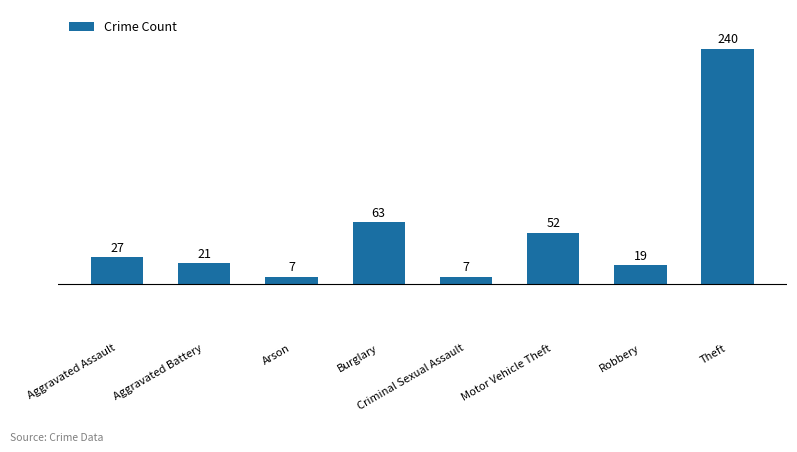

What is the change in value from Aggravated Battery to Theft?

+219